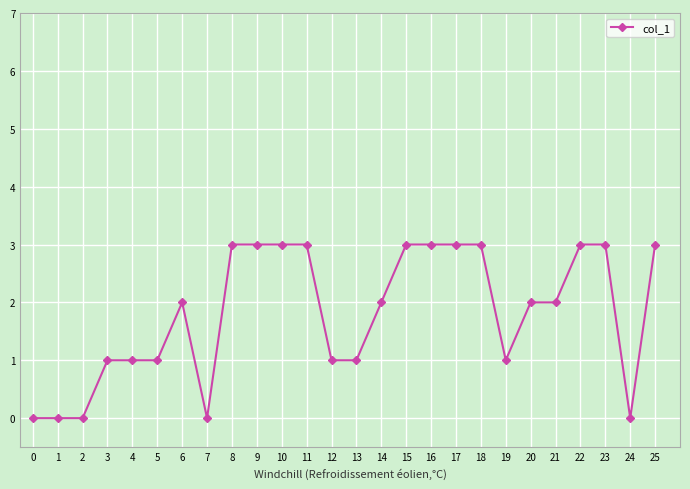

Count the number of data series in this chart.

1